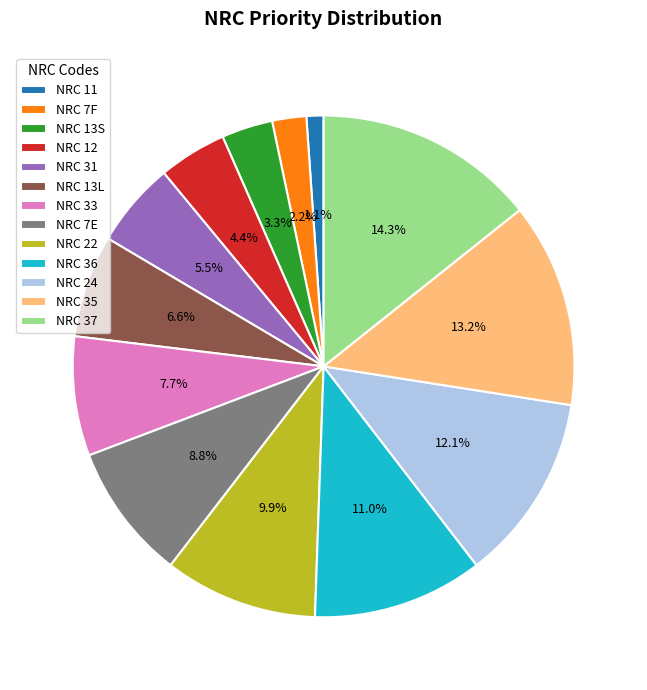

Is NRC 7F the majority of the pie?

No